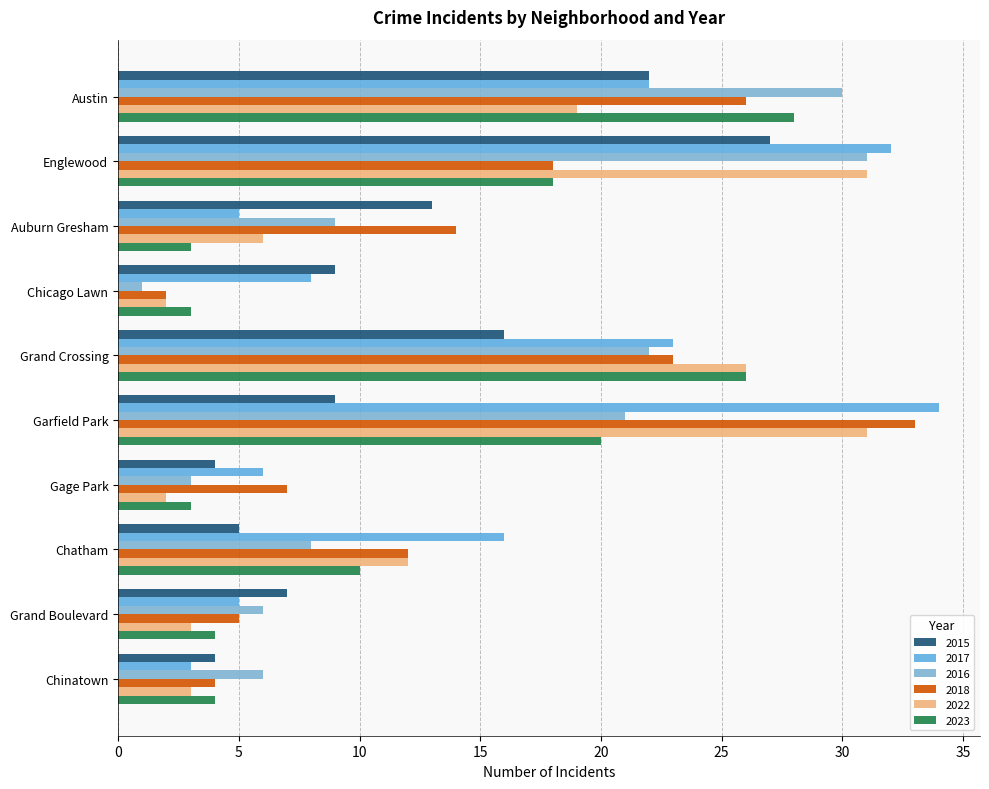

What is the sum of all 2018 values?

144